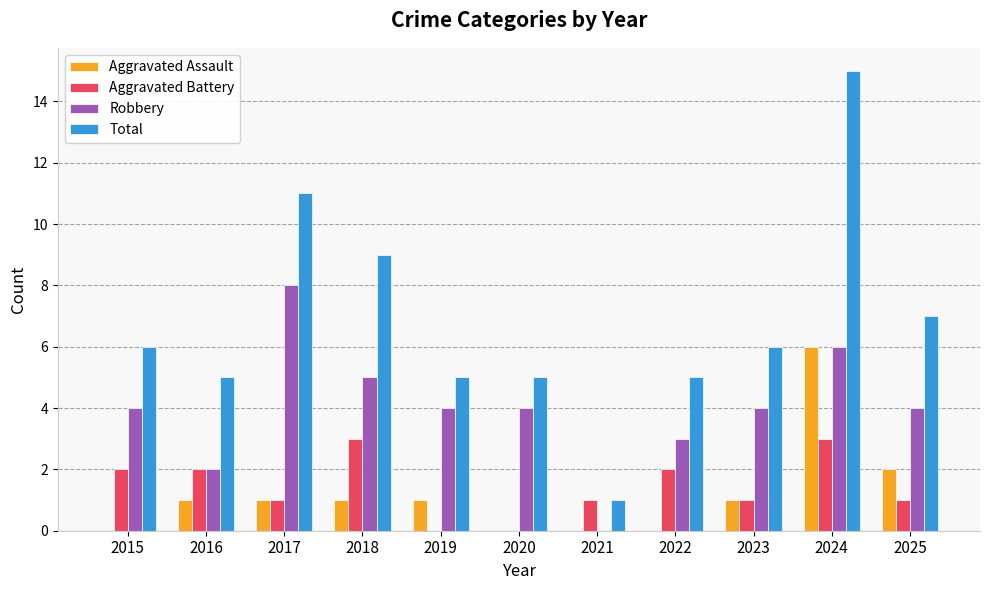

What is the sum of the Robbery values at 2015 and 2020?

8